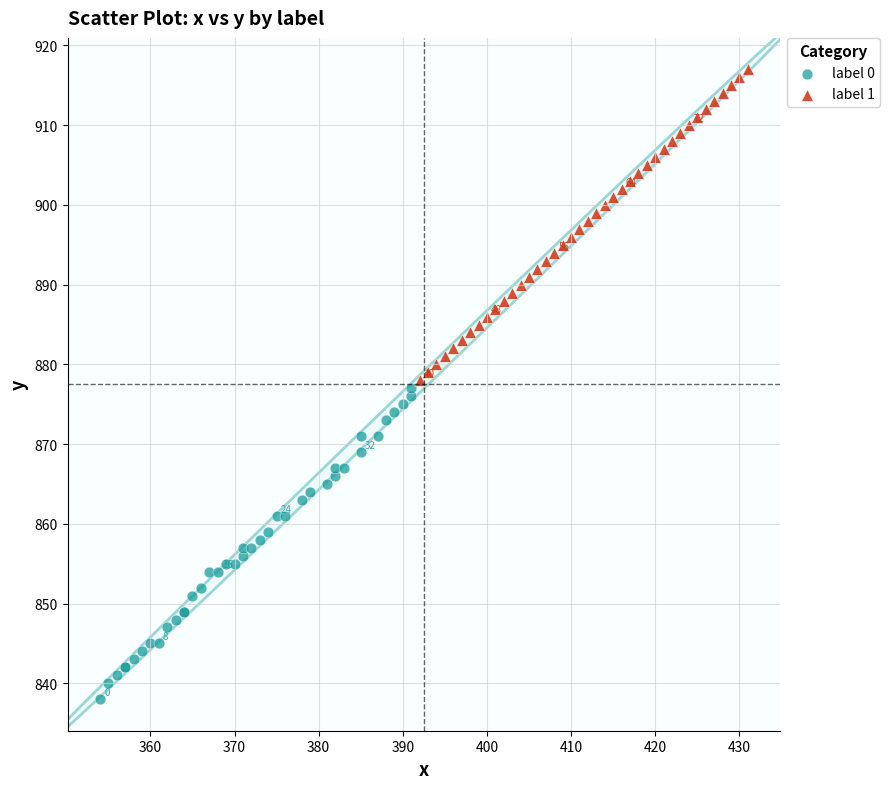

Which series contains the lowest Y value?

label 0